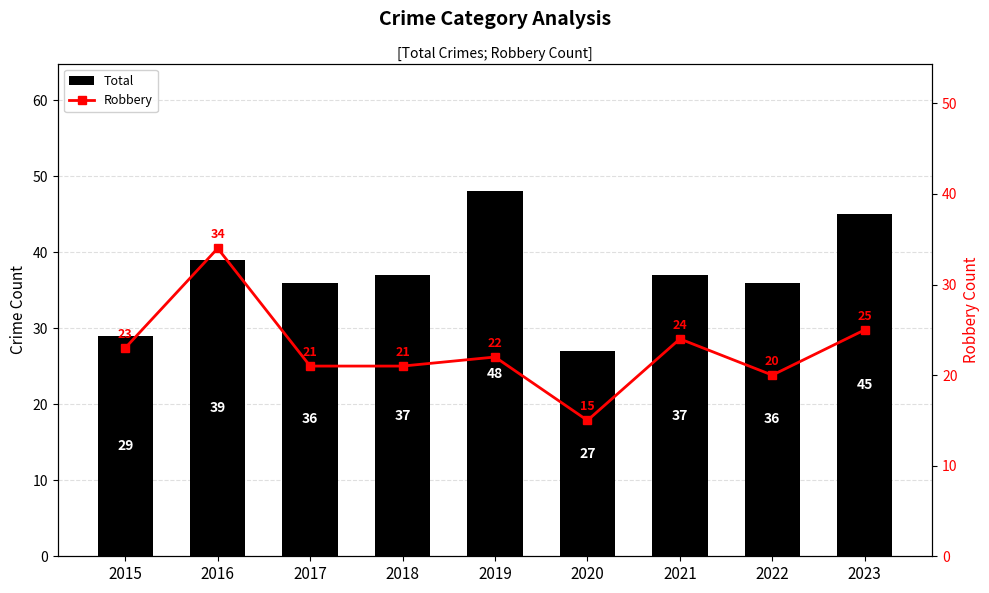

True or false: Robbery has a value of 37 at 2017.

False